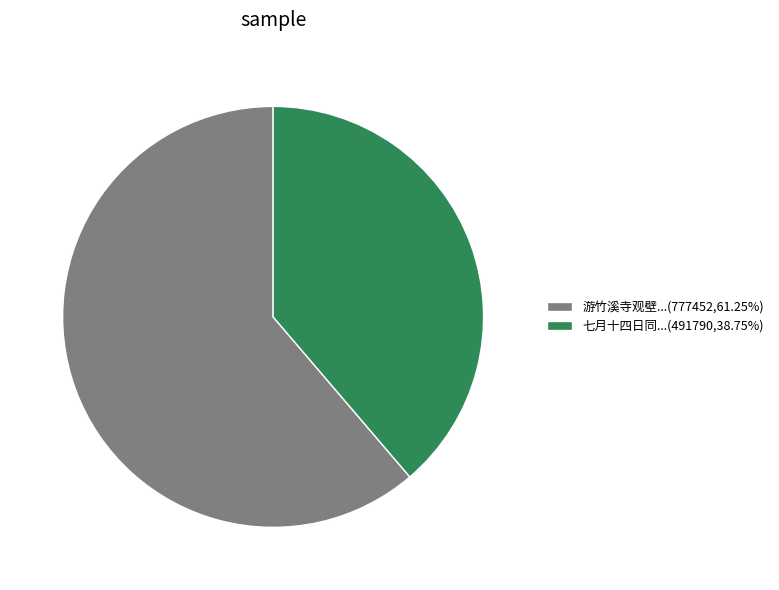

Is there a majority slice in this chart?

Yes